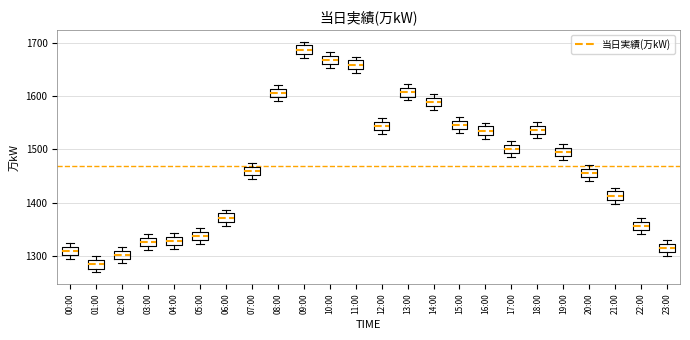

Reading left to right, transcribe this box plot: for each box, give where its median line is, the range the box spans, and where its two whiskers end, as read against the y-axis. The values are not printed on the chart, so give them approximately, as read against the axis.

00:00: median 1310, box 1300 to 1320, whiskers 1290 to 1320 (just above the box's upper edge)
01:00: median 1280 (inside the box), box 1280 to 1290, whiskers 1270 to 1300
02:00: median 1300, box 1290 to 1310, whiskers 1290 (just below the box's lower edge) to 1320
03:00: median 1330 (inside the box), box 1320 to 1330, whiskers 1310 to 1340
04:00: median 1330, box 1320 to 1340, whiskers 1310 to 1340 (just above the box's upper edge)
05:00: median 1340, box 1330 to 1350, whiskers 1320 to 1350 (just above the box's upper edge)
06:00: median 1370, box 1360 to 1380, whiskers 1360 (just below the box's lower edge) to 1390
07:00: median 1460, box 1450 to 1470, whiskers 1440 to 1470 (just above the box's upper edge)
08:00: median 1610 (inside the box), box 1600 to 1610, whiskers 1590 to 1620
09:00: median 1690, box 1680 to 1700, whiskers 1670 to 1700 (just above the box's upper edge)
10:00: median 1670, box 1660 to 1680, whiskers 1650 to 1680 (just above the box's upper edge)
11:00: median 1660, box 1650 to 1670, whiskers 1640 to 1670 (just above the box's upper edge)
12:00: median 1540 (inside the box), box 1540 to 1550, whiskers 1530 to 1560
13:00: median 1610, box 1600 to 1620, whiskers 1590 to 1620 (just above the box's upper edge)
14:00: median 1590, box 1580 to 1600, whiskers 1570 to 1600 (just above the box's upper edge)
15:00: median 1550 (inside the box), box 1540 to 1550, whiskers 1530 to 1560
16:00: median 1540 (inside the box), box 1530 to 1540, whiskers 1520 to 1550
17:00: median 1500, box 1490 to 1510, whiskers 1490 (just below the box's lower edge) to 1520
18:00: median 1540 (inside the box), box 1530 to 1540, whiskers 1520 to 1550
19:00: median 1500 (inside the box), box 1490 to 1500, whiskers 1480 to 1510
20:00: median 1460 (inside the box), box 1450 to 1460, whiskers 1440 to 1470
21:00: median 1410 (inside the box), box 1410 to 1420, whiskers 1400 to 1430
22:00: median 1360 (inside the box), box 1350 to 1360, whiskers 1340 to 1370
23:00: median 1320 (inside the box), box 1310 to 1320, whiskers 1300 to 1330